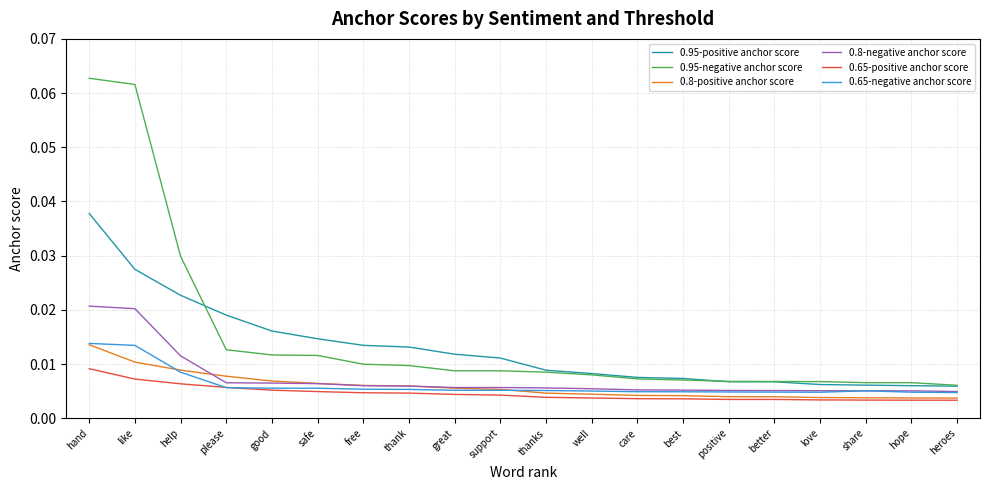

At which category is the sum across all series the highest?

hand